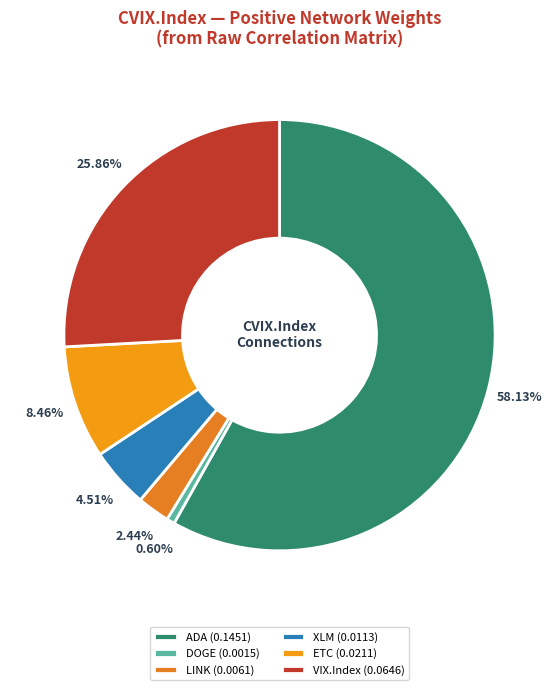

Which slice is the smallest?

DOGE (0.0015)